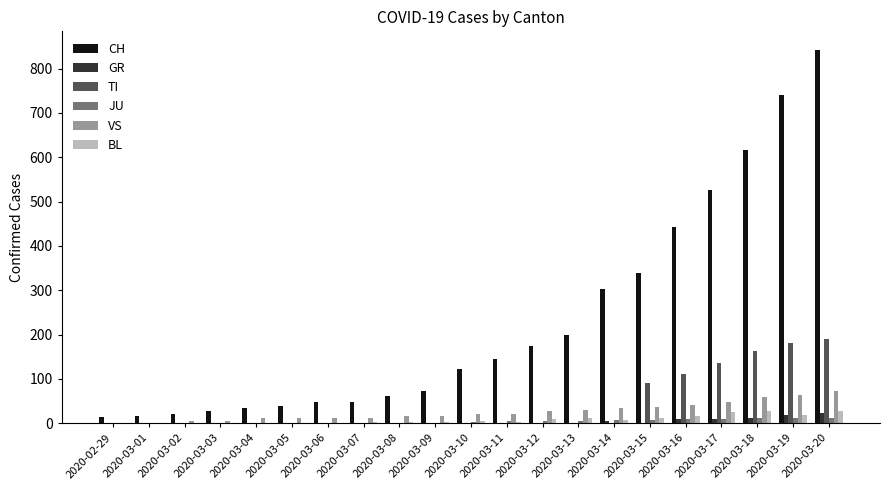

At which category is the sum across all series the highest?

2020-03-20